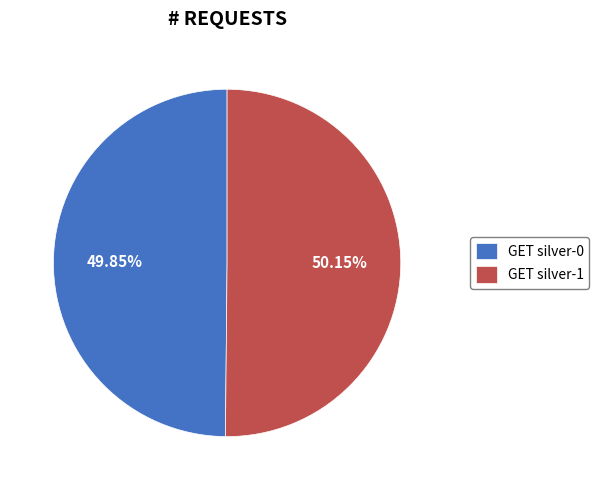

Is there any slice that represents more than half of the pie?

Yes